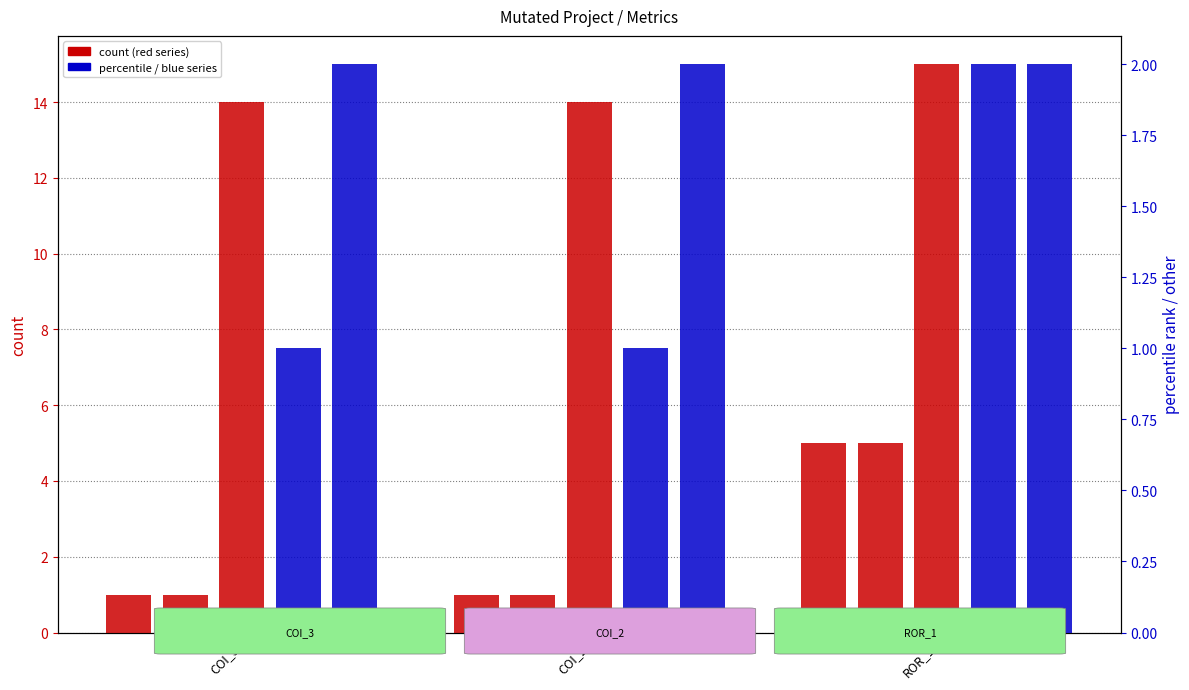

Reading right to left, list all the values displayed in this chart.

SPC_FAILING_ONLY: ROR_1=5	COI_2=1	COI_3=1
SPC_LAYER: ROR_1=5	COI_2=1	COI_3=1
FEATURE_STM: ROR_1=15	COI_2=14	COI_3=14
SPC_BOTH: ROR_1=2	COI_2=1	COI_3=1
SPECTRUM: ROR_1=2	COI_2=2	COI_3=2